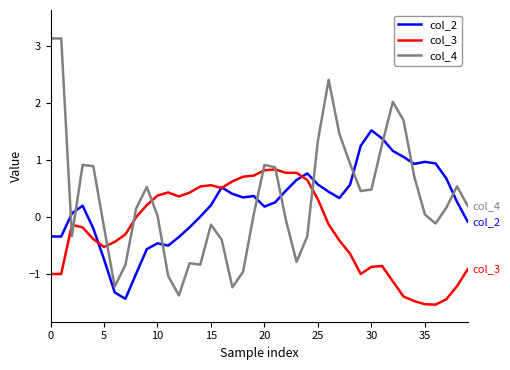

What are all the series names shown in the legend?

col_2, col_3, col_4